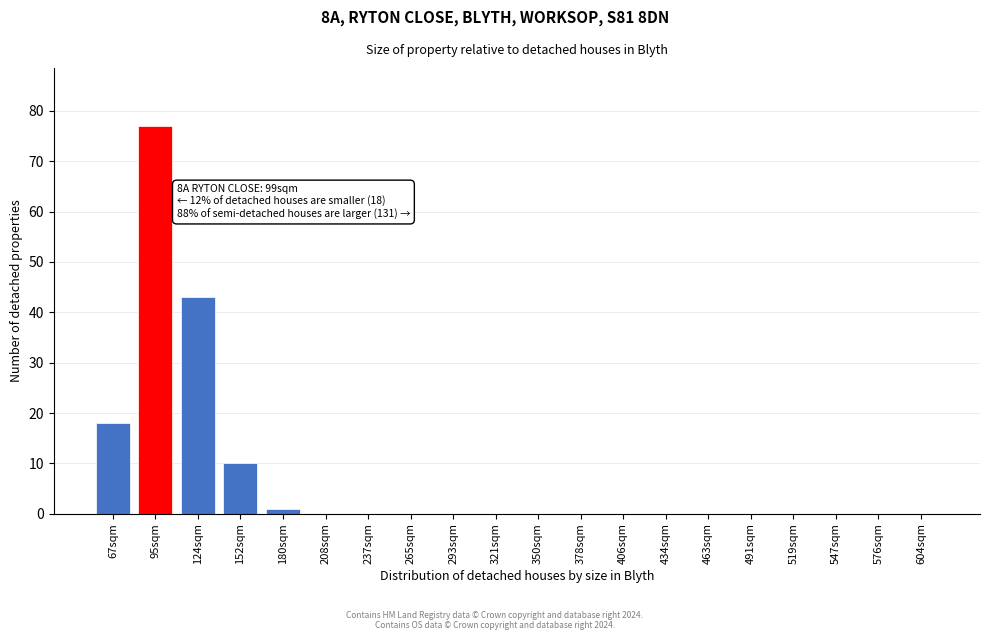

Reading left to right, list all the values displayed in this chart.

67sqm=18	95sqm=77	124sqm=43	152sqm=10	180sqm=1	208sqm=0	237sqm=0	265sqm=0	293sqm=0	321sqm=0	350sqm=0	378sqm=0	406sqm=0	434sqm=0	463sqm=0	491sqm=0	519sqm=0	547sqm=0	576sqm=0	604sqm=0